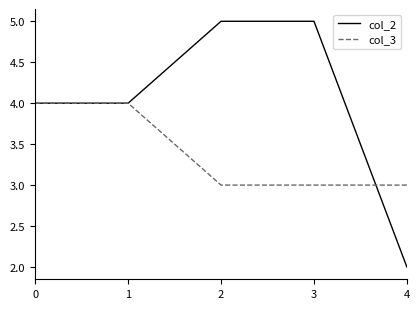

After their last crossing, which series has the higher values: col_2 or col_3?

col_3